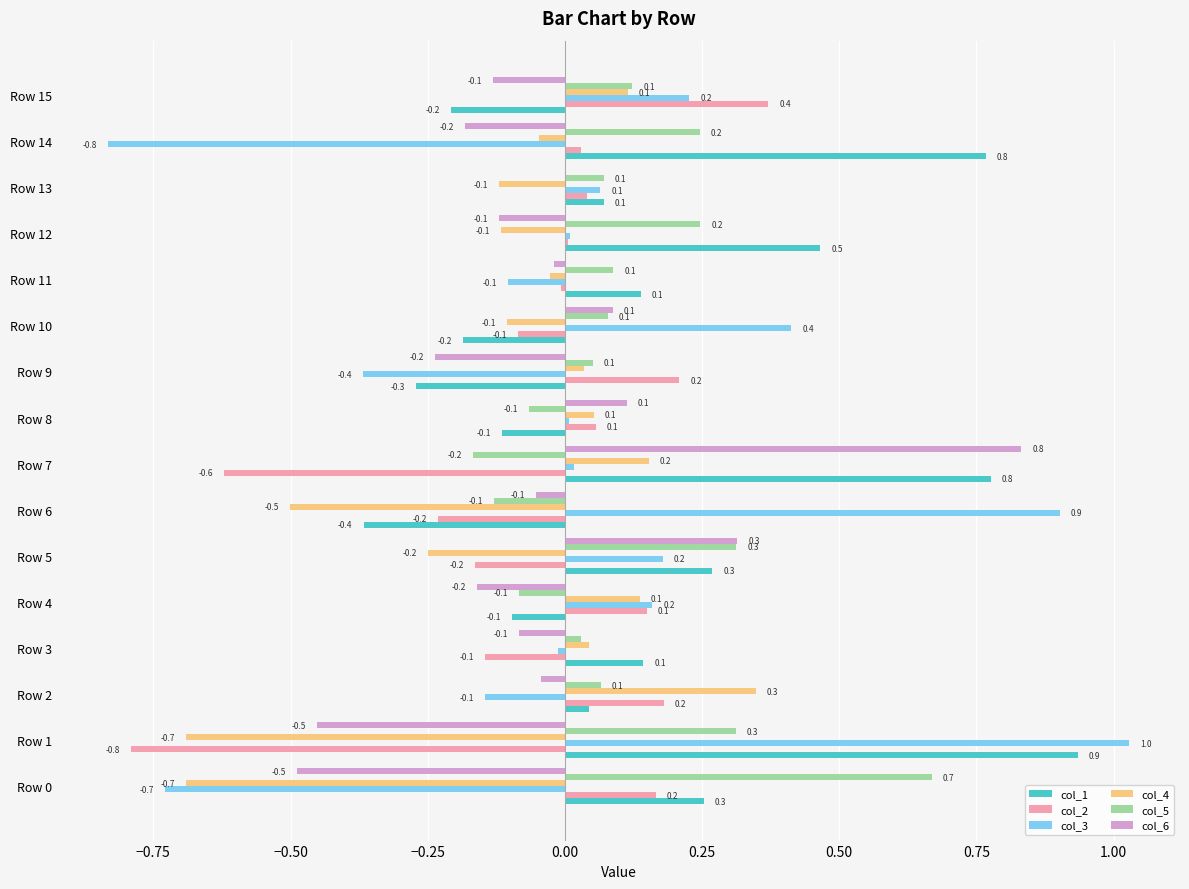

At which category does the chart reach its peak across all series?

Row 1